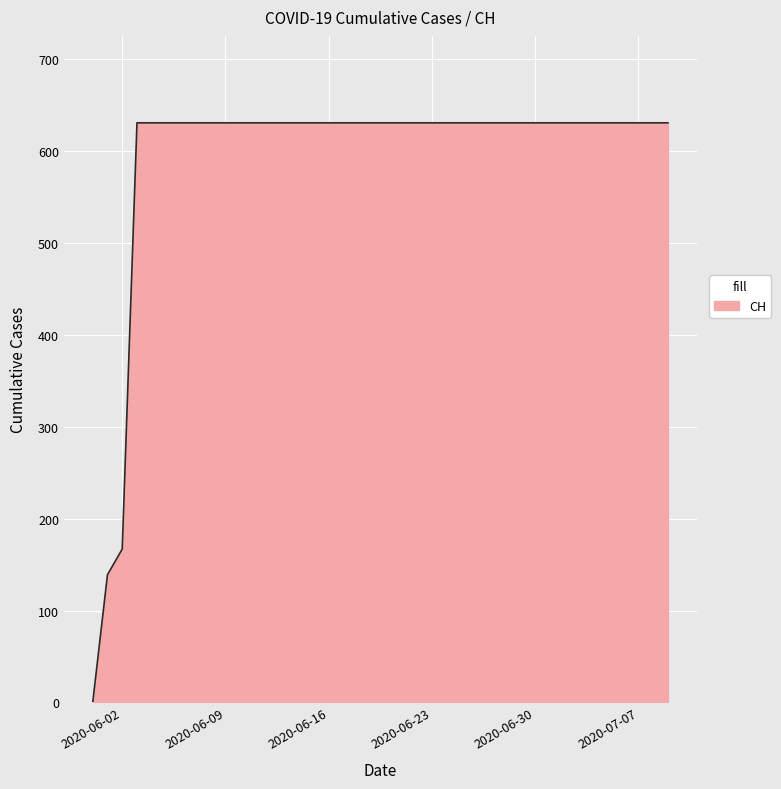

What is the maximum value shown in the chart?

631